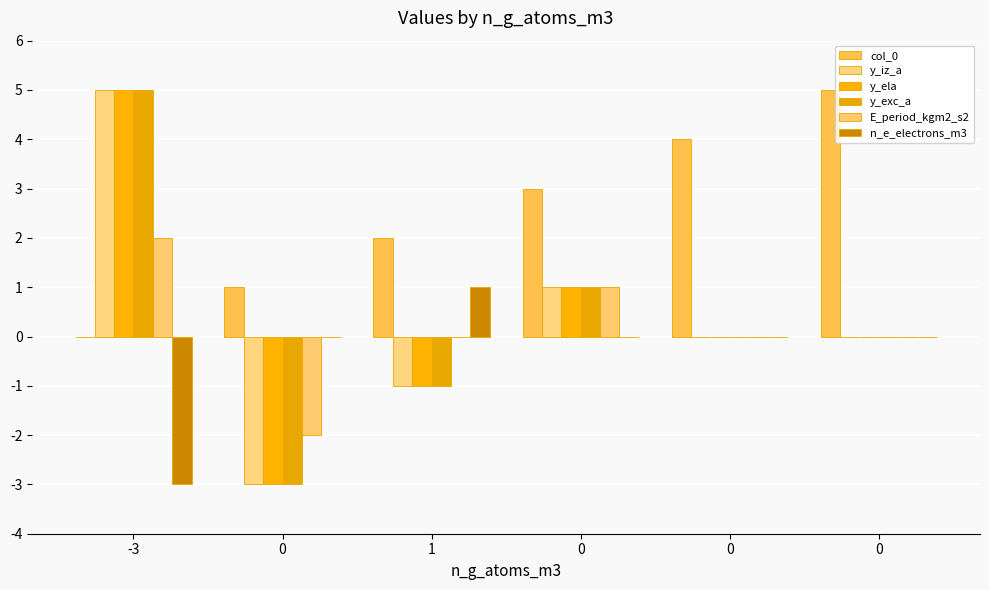

How many distinct data groups are displayed?

6